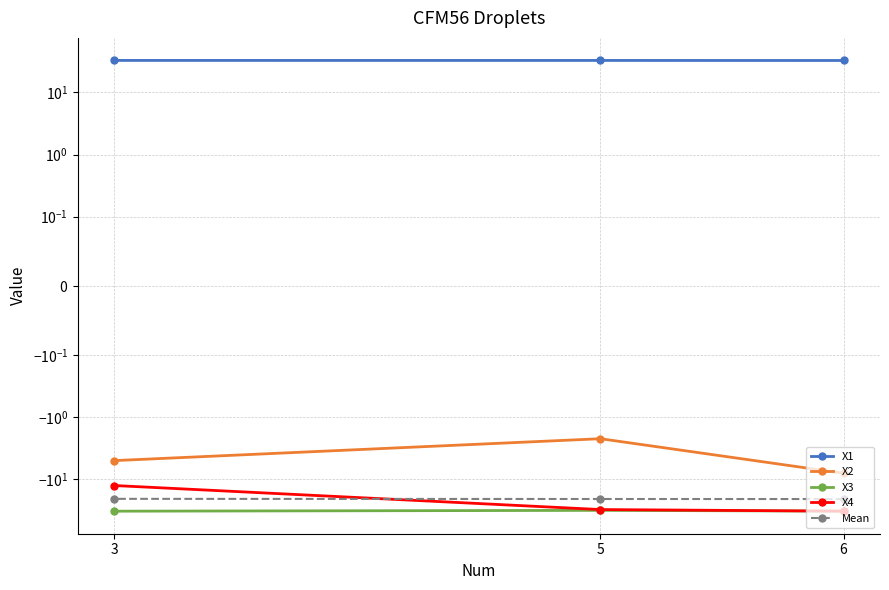

The value of X4 at 5 is -30.8. True or false?

True